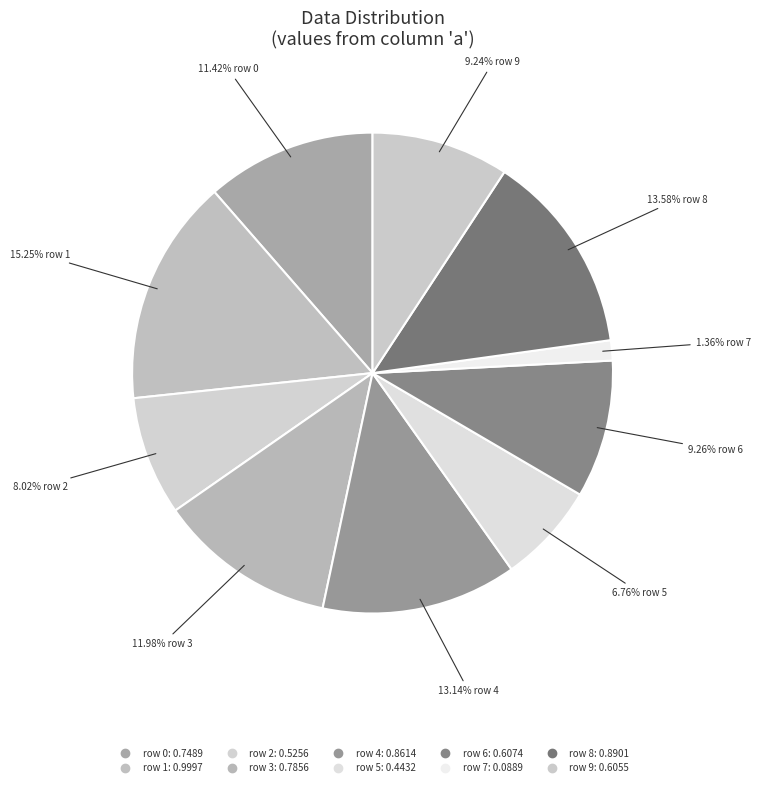

Rank the categories by value from highest to lowest.

1, 8, 4, 3, 0, 6, 9, 2, 5, 7